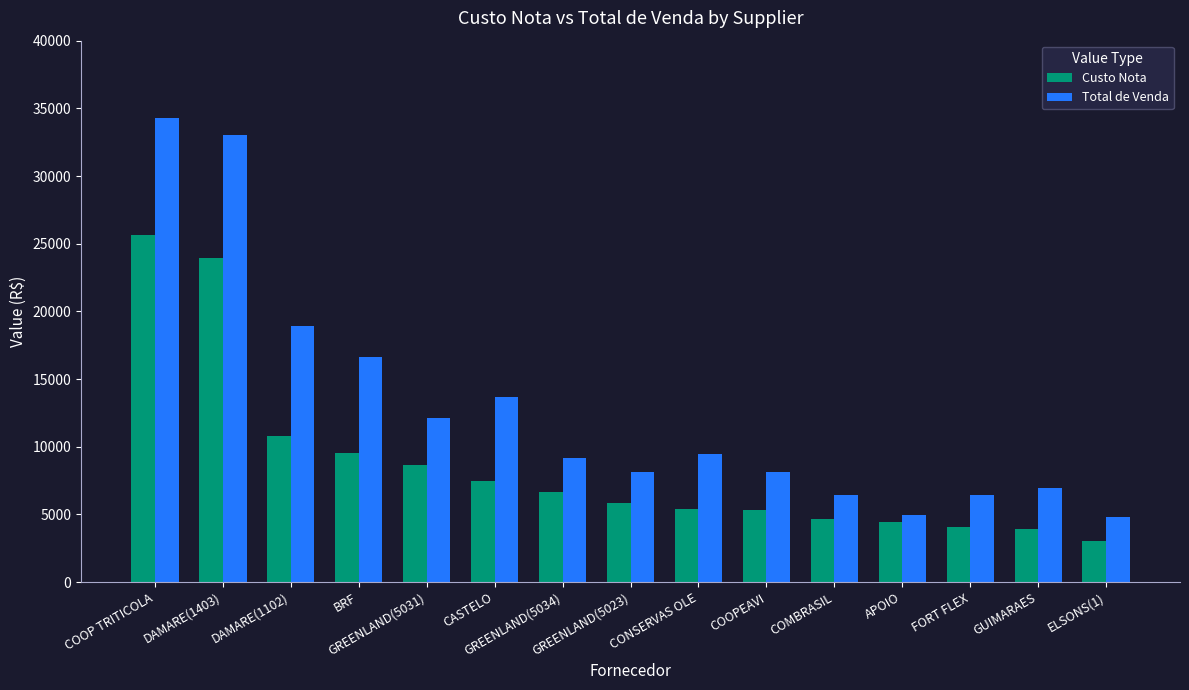

What is the spread (max minus min) of values at DAMARE(1102)?

8111.1